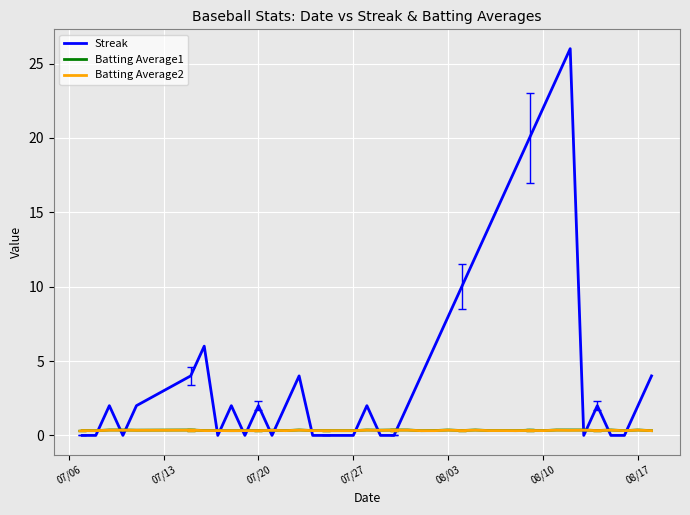

Which series has the largest total across all categories?

Streak